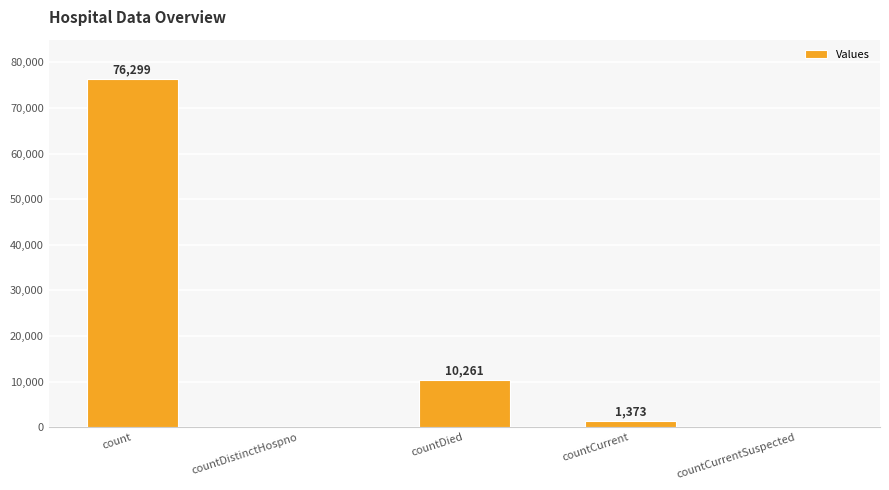

What is the greatest value displayed?

76299